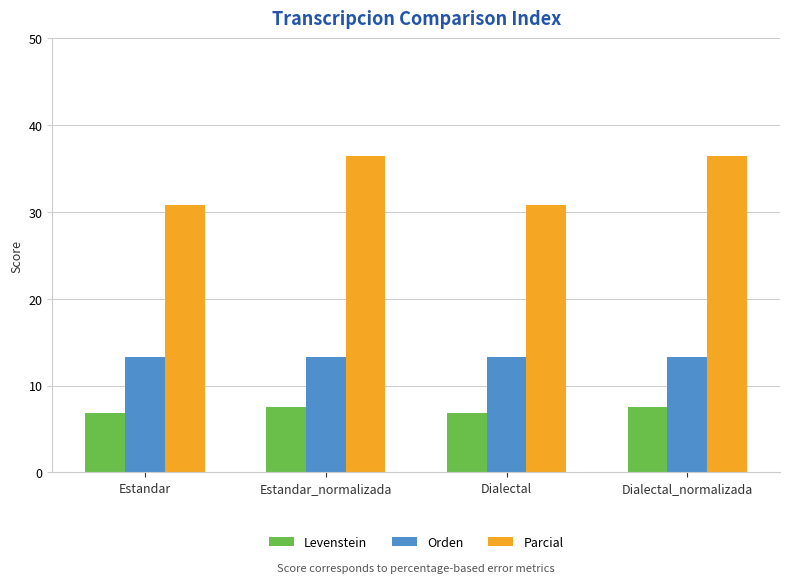

List the series in order of their peak value, highest first.

Parcial, Orden, Levenstein